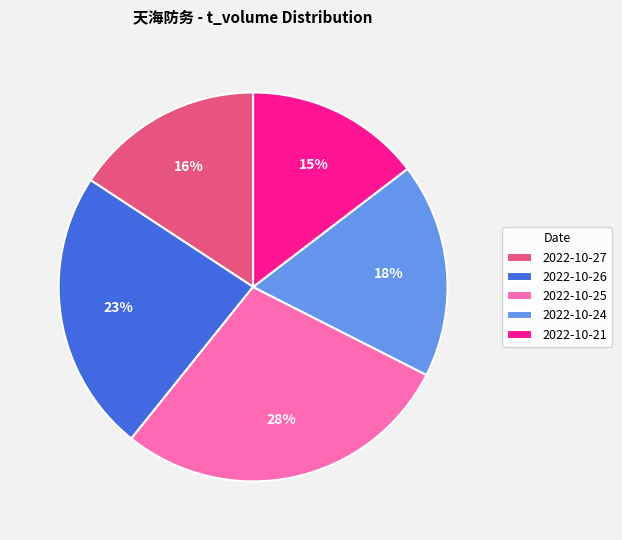

Does any single category account for the majority?

No